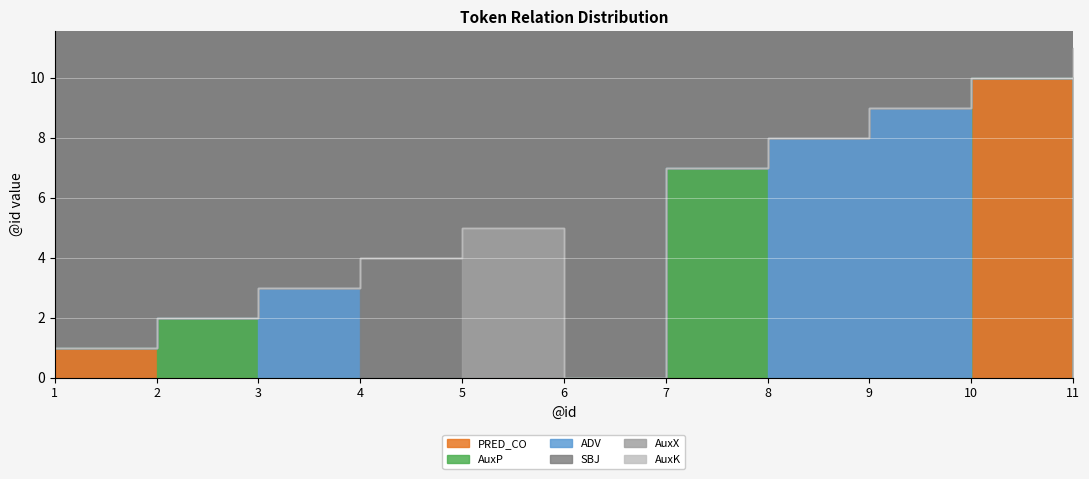

Where do AuxX and SBJ first cross each other?

4 and 5